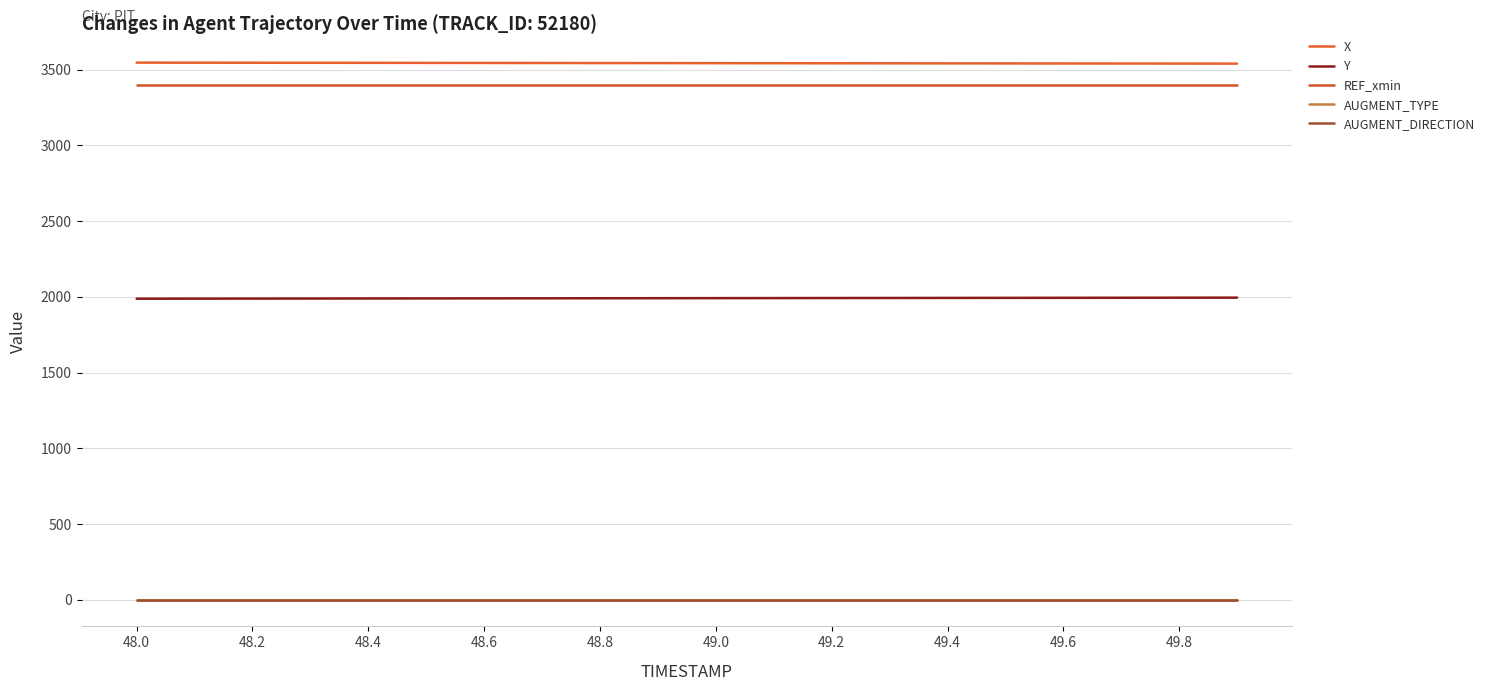

At which category does the chart reach its minimum across all series?

48.0